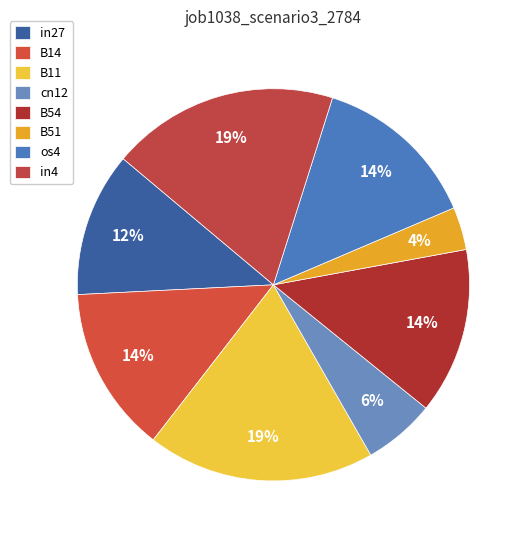

True or false: os4 accounts for 26% of the total.

False